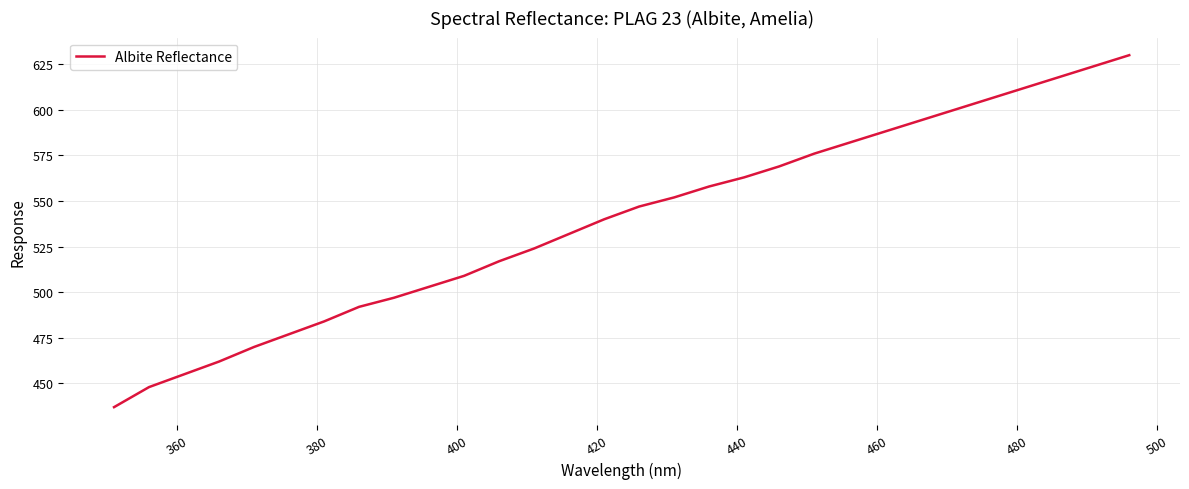

What is the maximum value shown in the chart?

630